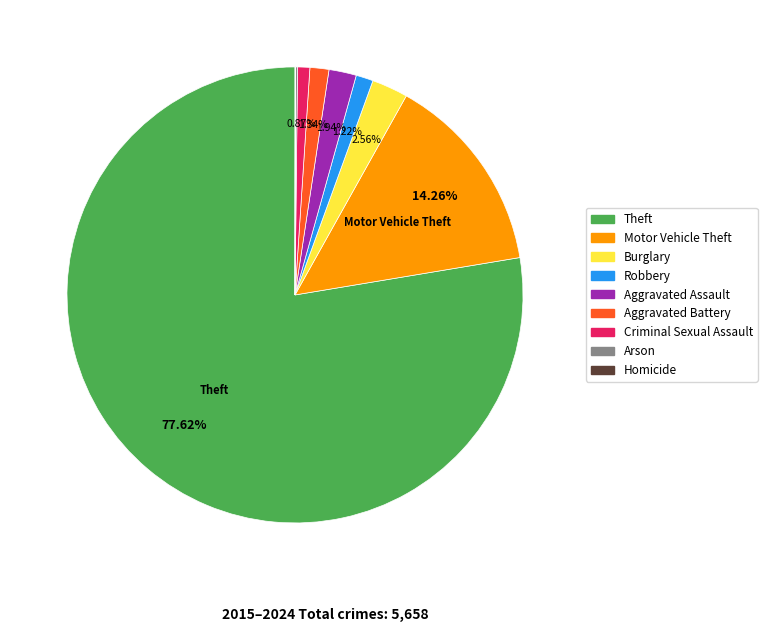

To the nearest percent, what portion does Robbery represent?

1%